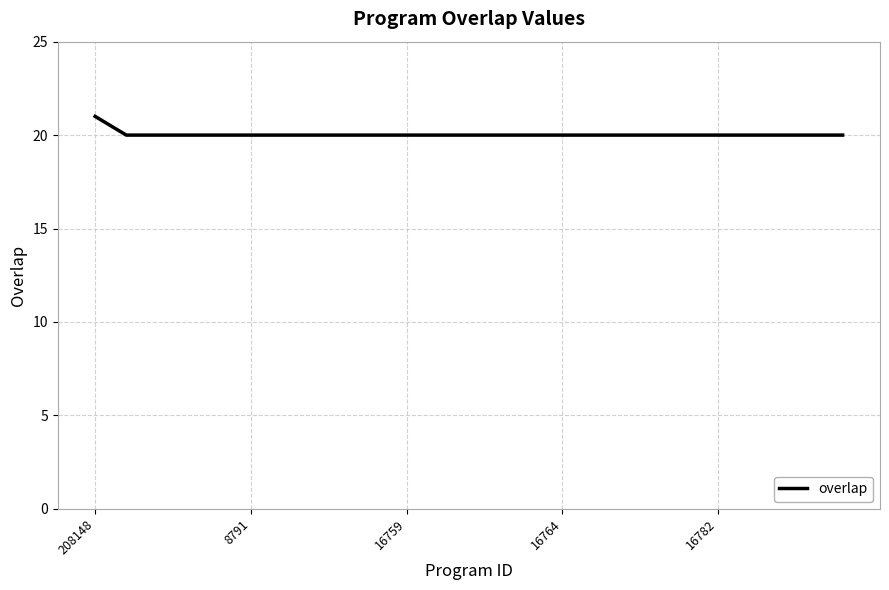

What is the maximum value shown in the chart?

21